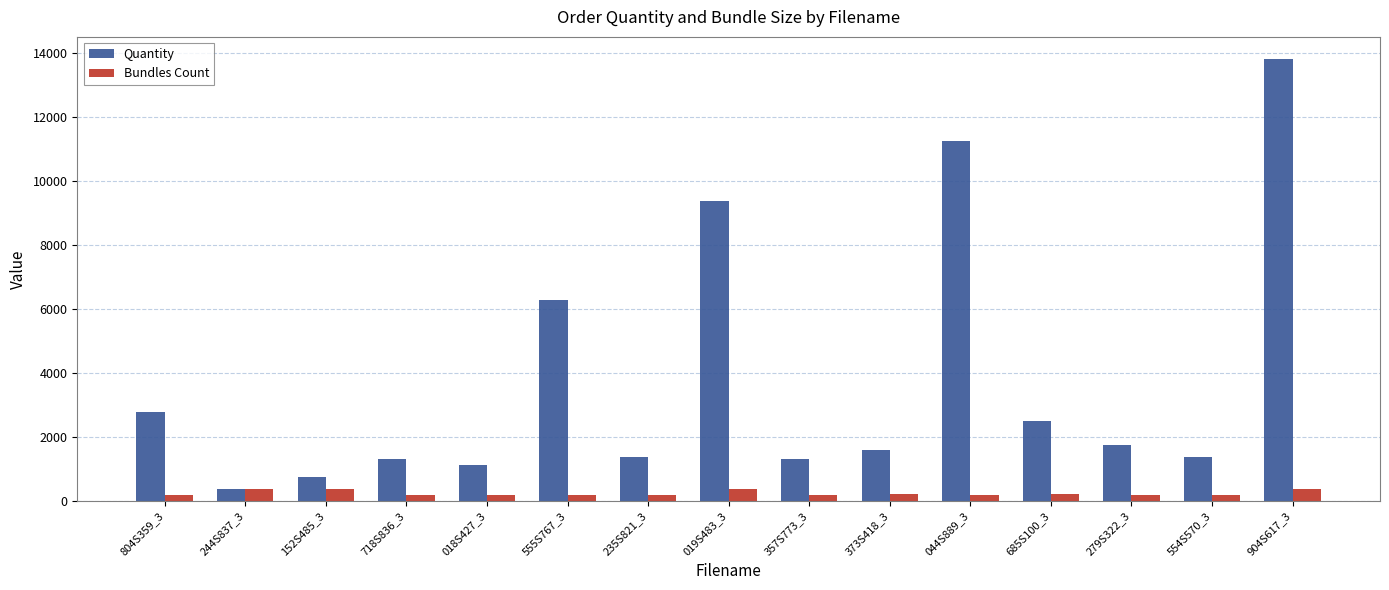

The value of Bundles Count at 718S836_3 is 185. True or false?

True